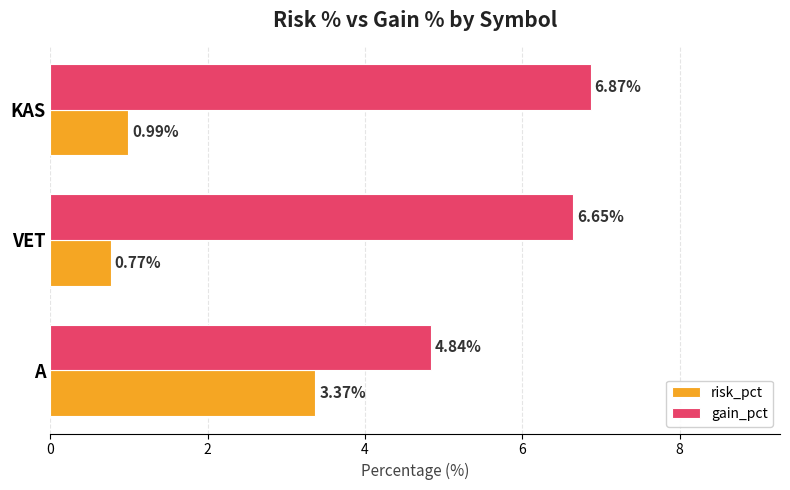

Which category has the highest value in the gain_pct series?

KAS